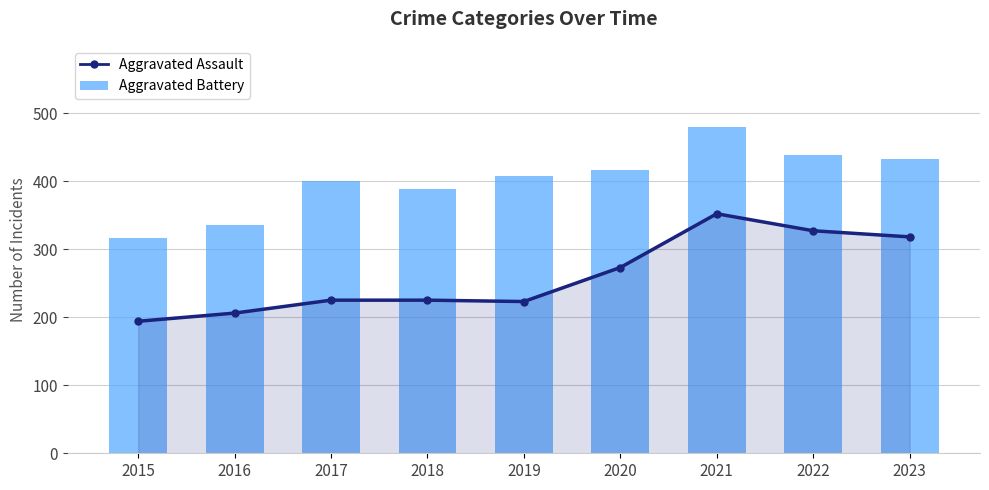

List the series in order of their overall mean, lowest first.

Aggravated Assault, Aggravated Battery